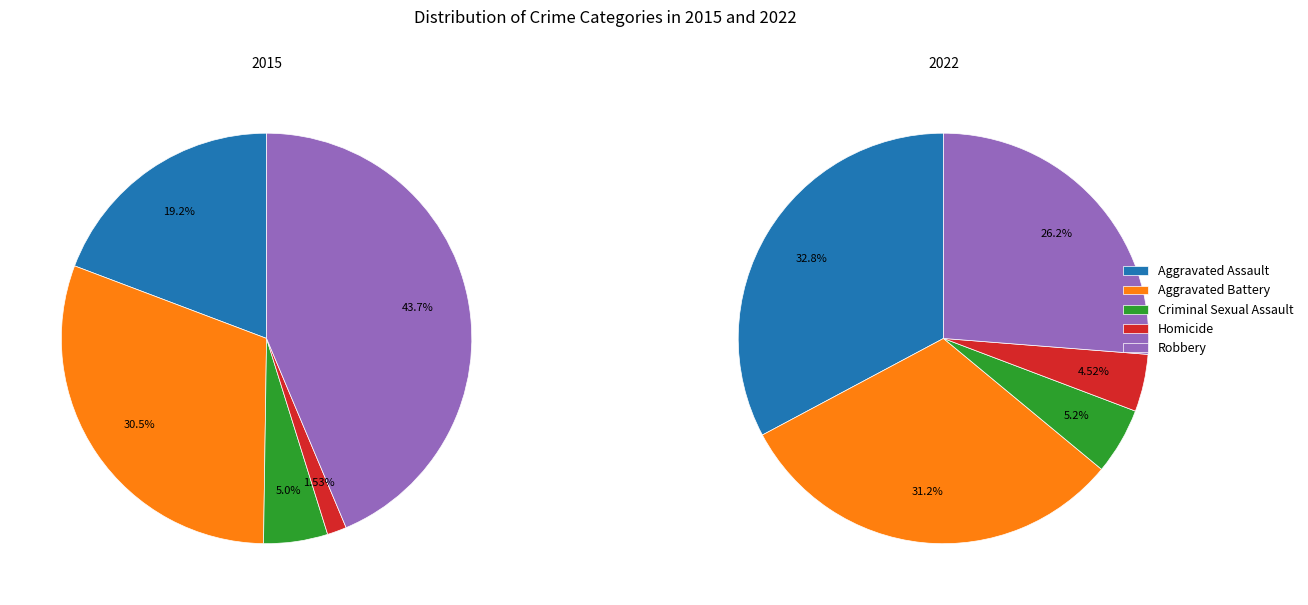

What percentage is the Robbery slice, to the nearest percent?

26%